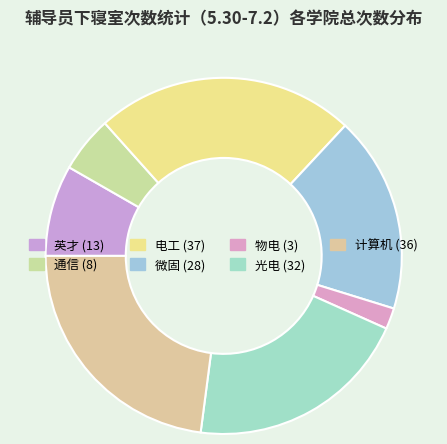

The 通信 slice represents 5% of the pie. True or false?

True